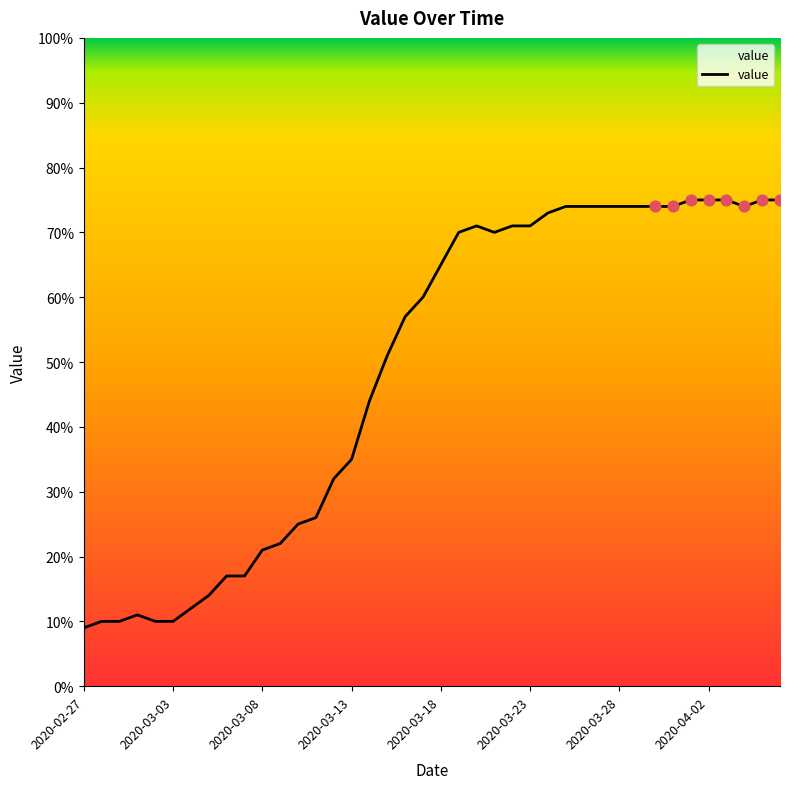

What is the maximum value shown in the chart?

75